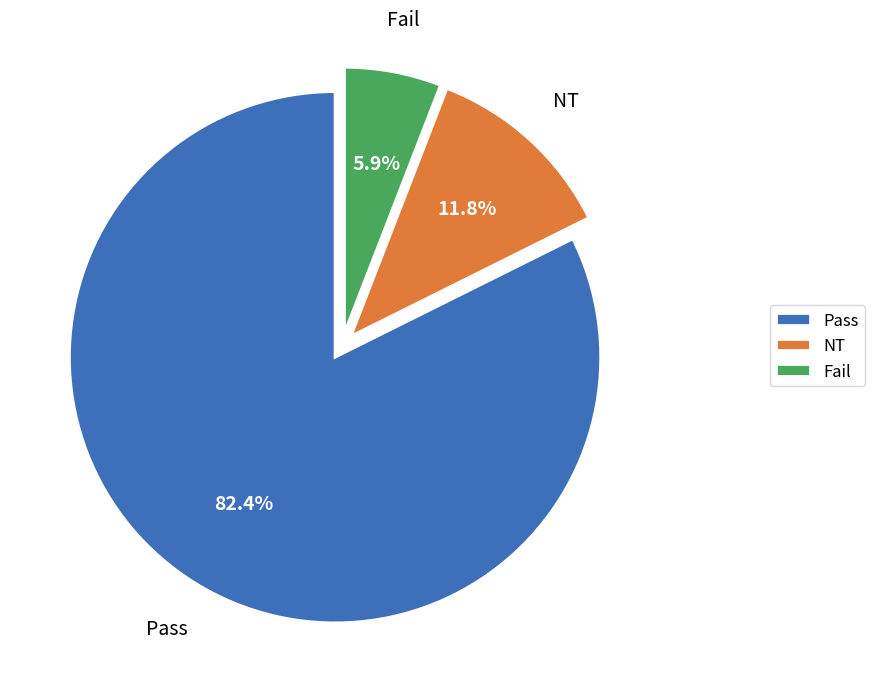

Between NT and Pass, which is larger?

Pass